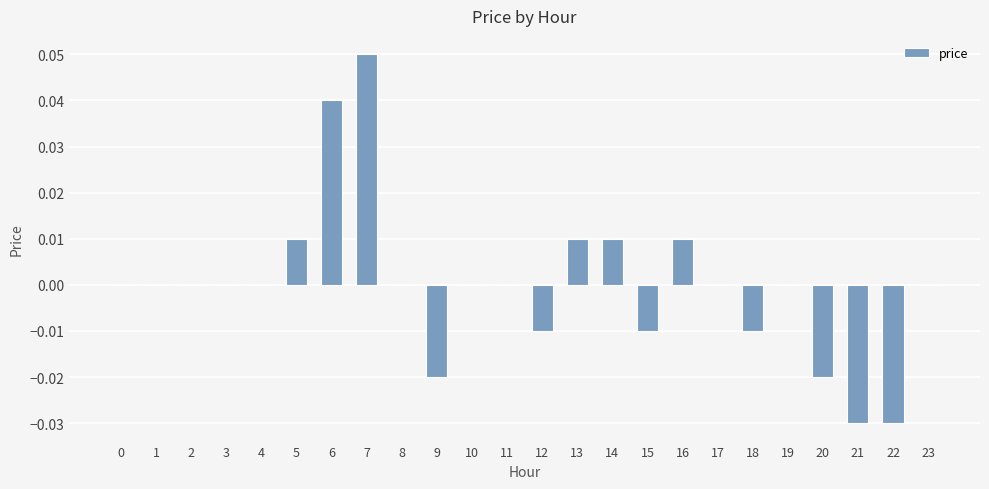

Which label corresponds to the largest value in the chart?

7